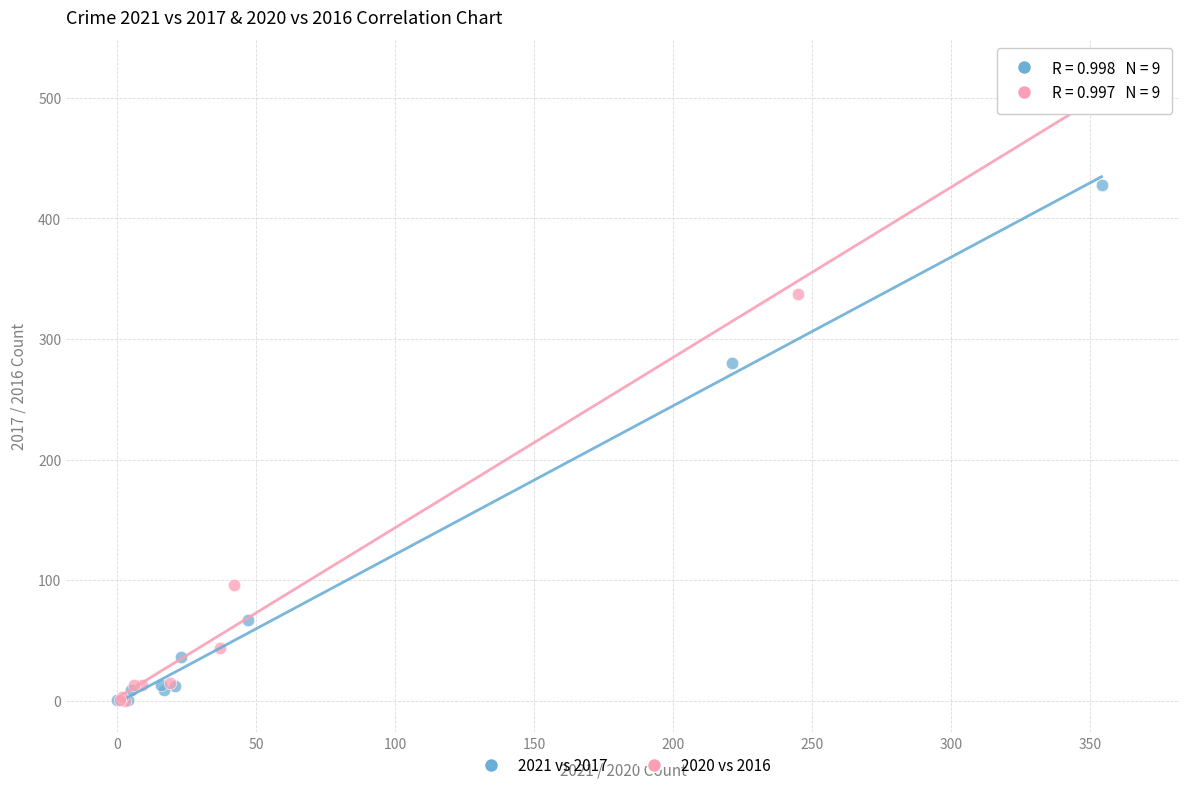

Which series has the widest spread of Y values?

2020 vs 2016